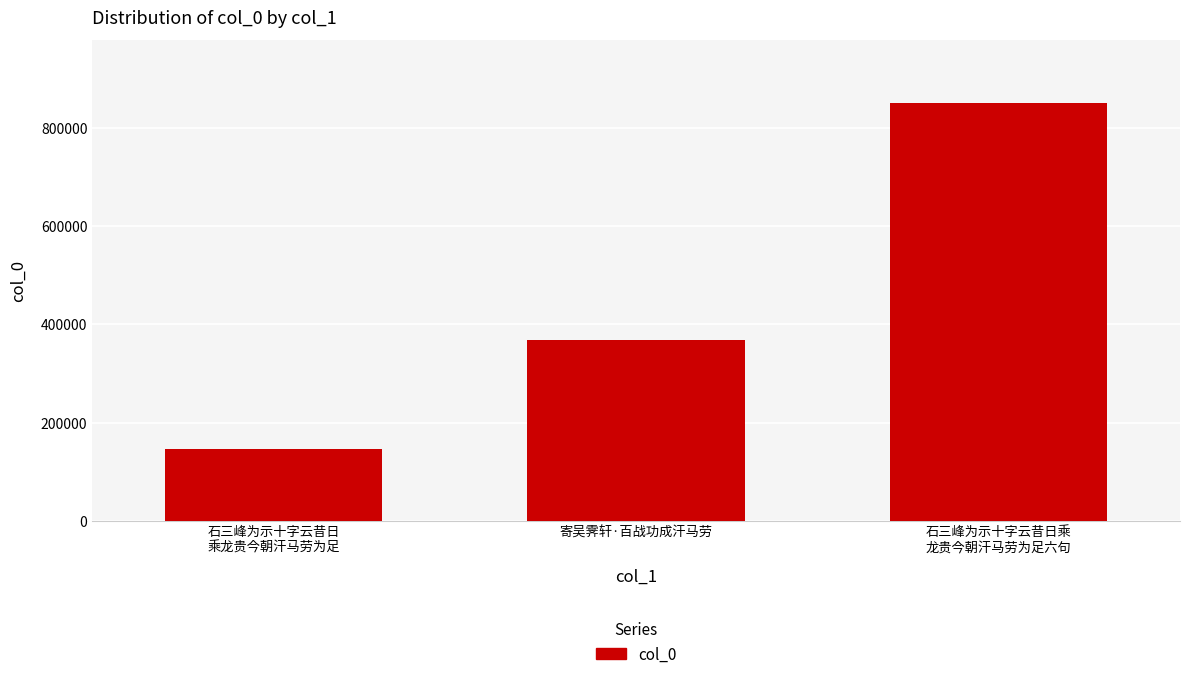

Approximately how many times larger is the value at 石三峰为示十字云昔日
乘龙贵今朝汗马劳为足 compared to 寄吴霁轩·百战功成汗马劳?

0.4